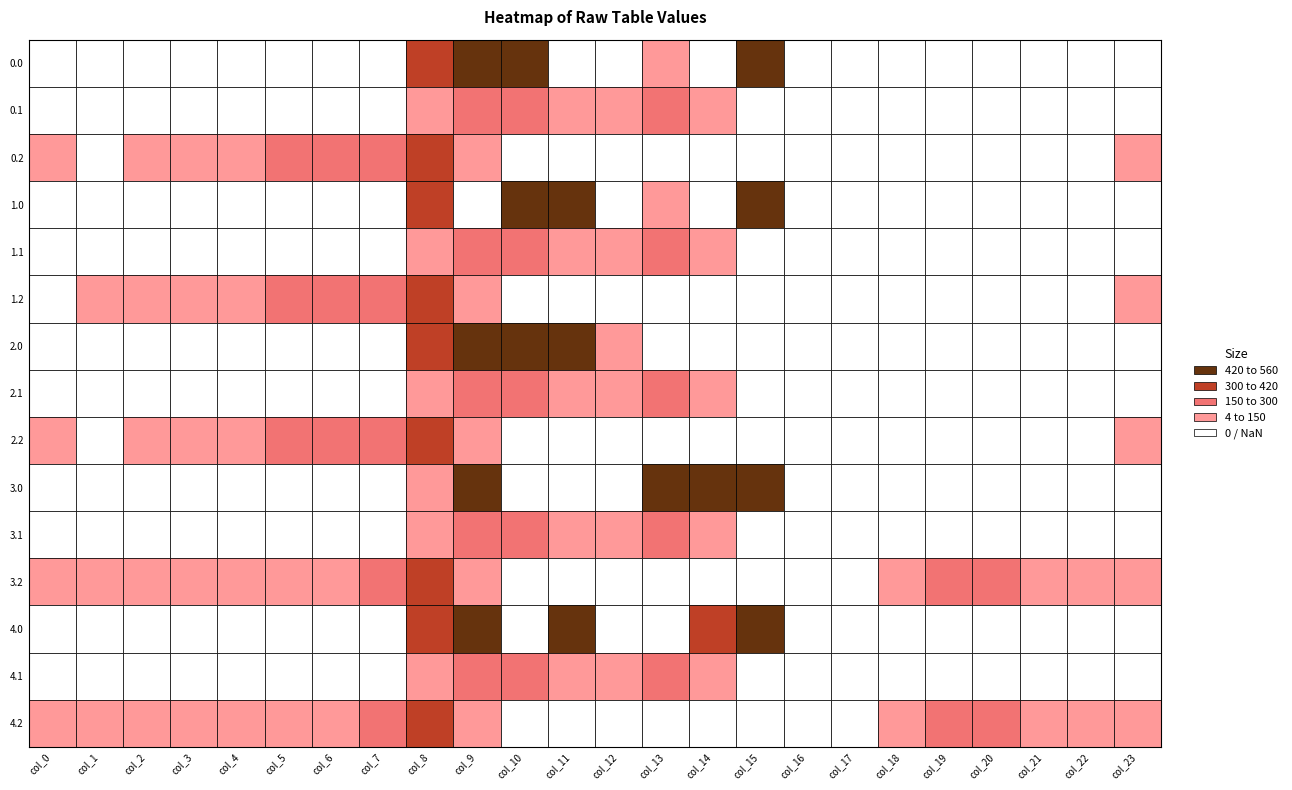

The 1.2 series shows 0.0 at 16. True or false?

True